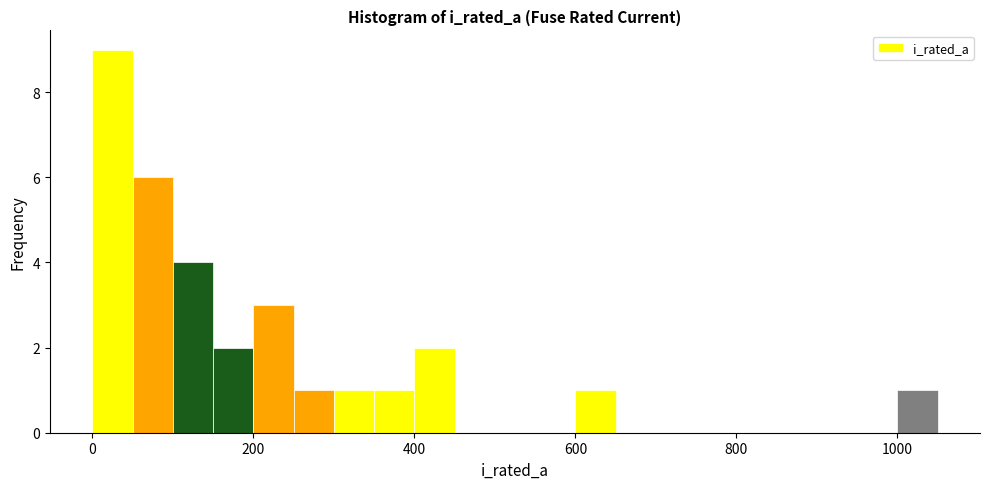

Around what value on the x-axis is the tallest bar? Give the approximate position of its centre, as read against the axis.

20